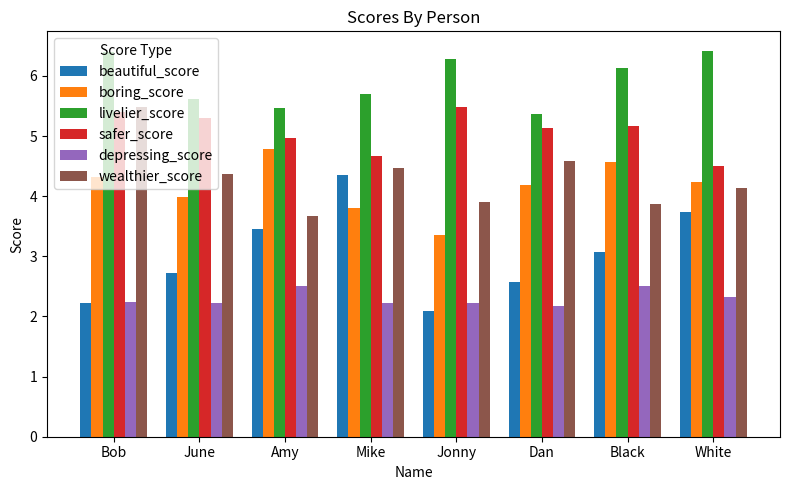

Which category has the highest value in the wealthier_score series?

Bob